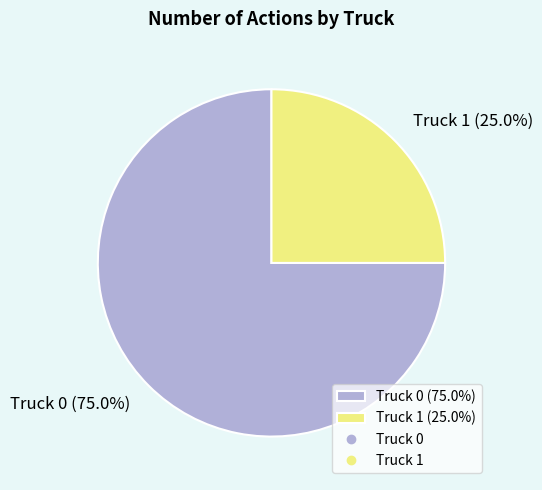

What percentage is the Truck 0 slice, to the nearest percent?

75%